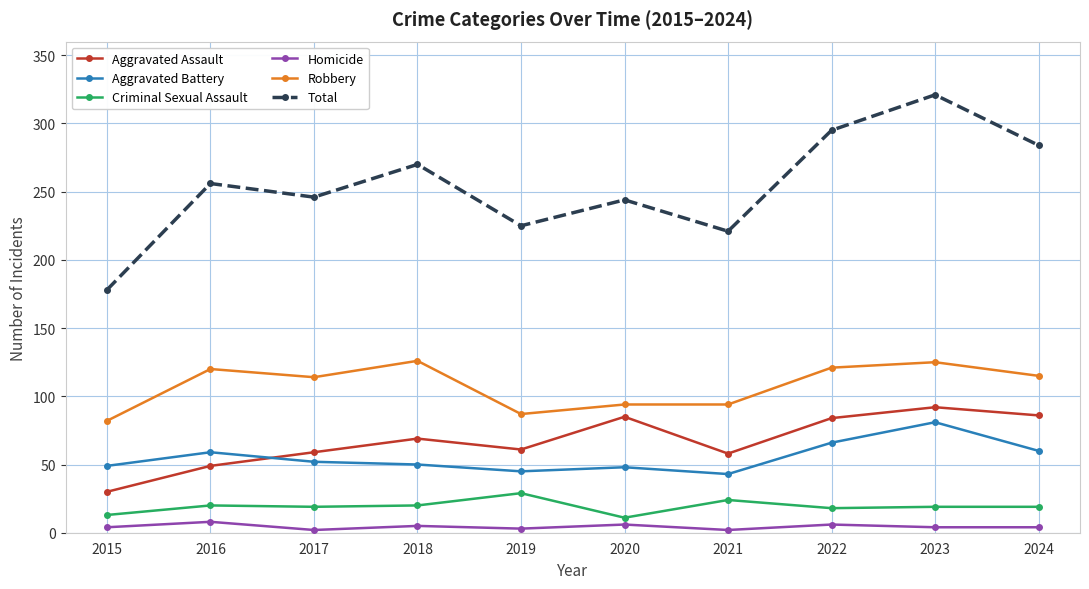

At which category is the sum across all series the highest?

2023